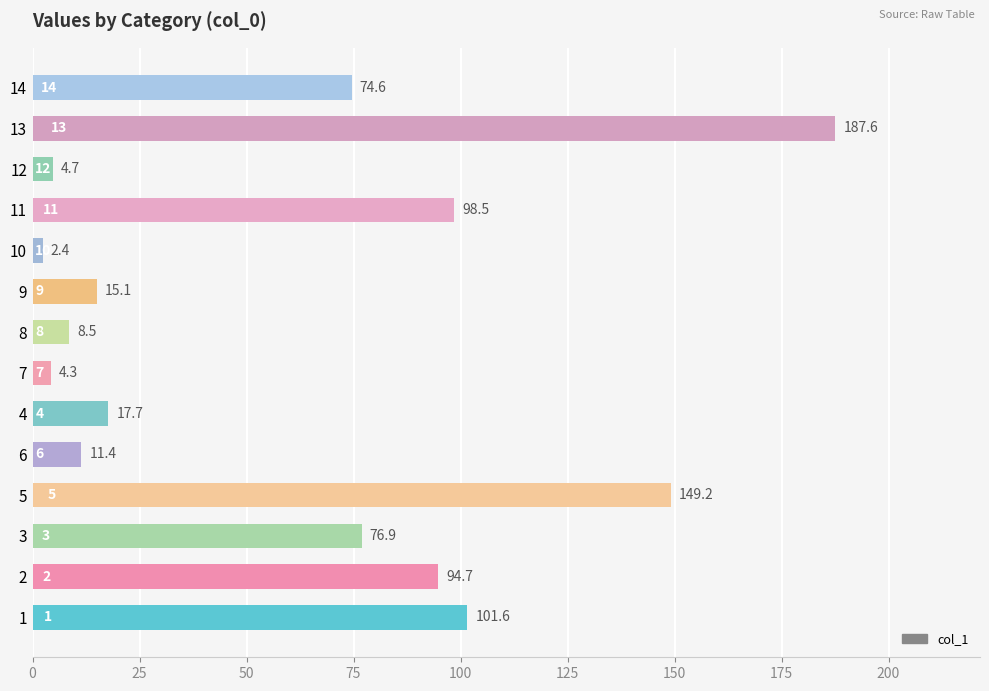

Approximately how many times larger is the value at 7 compared to 8?

0.5